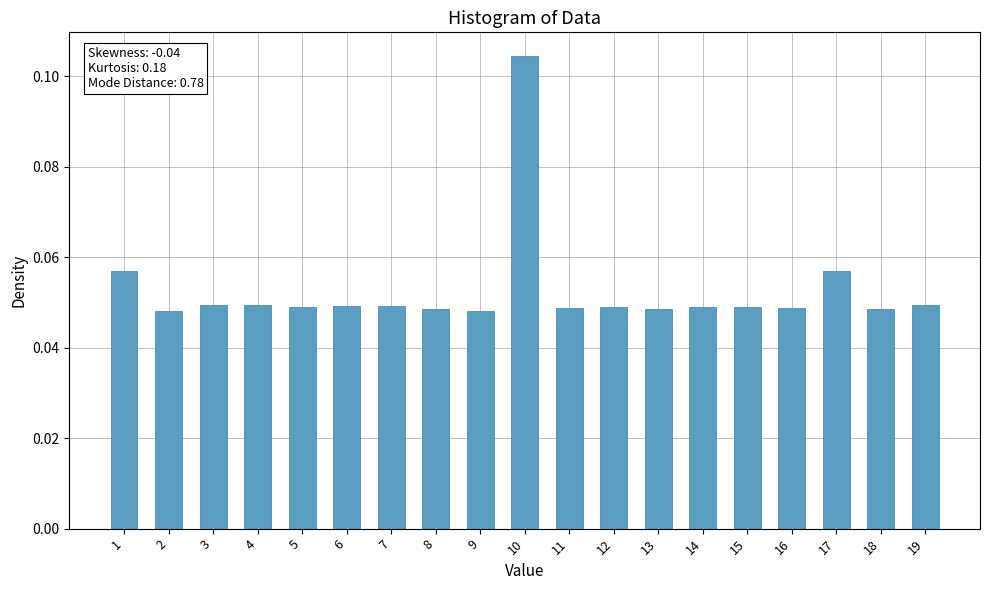

The value at 18 is 0.1. True or false?

False